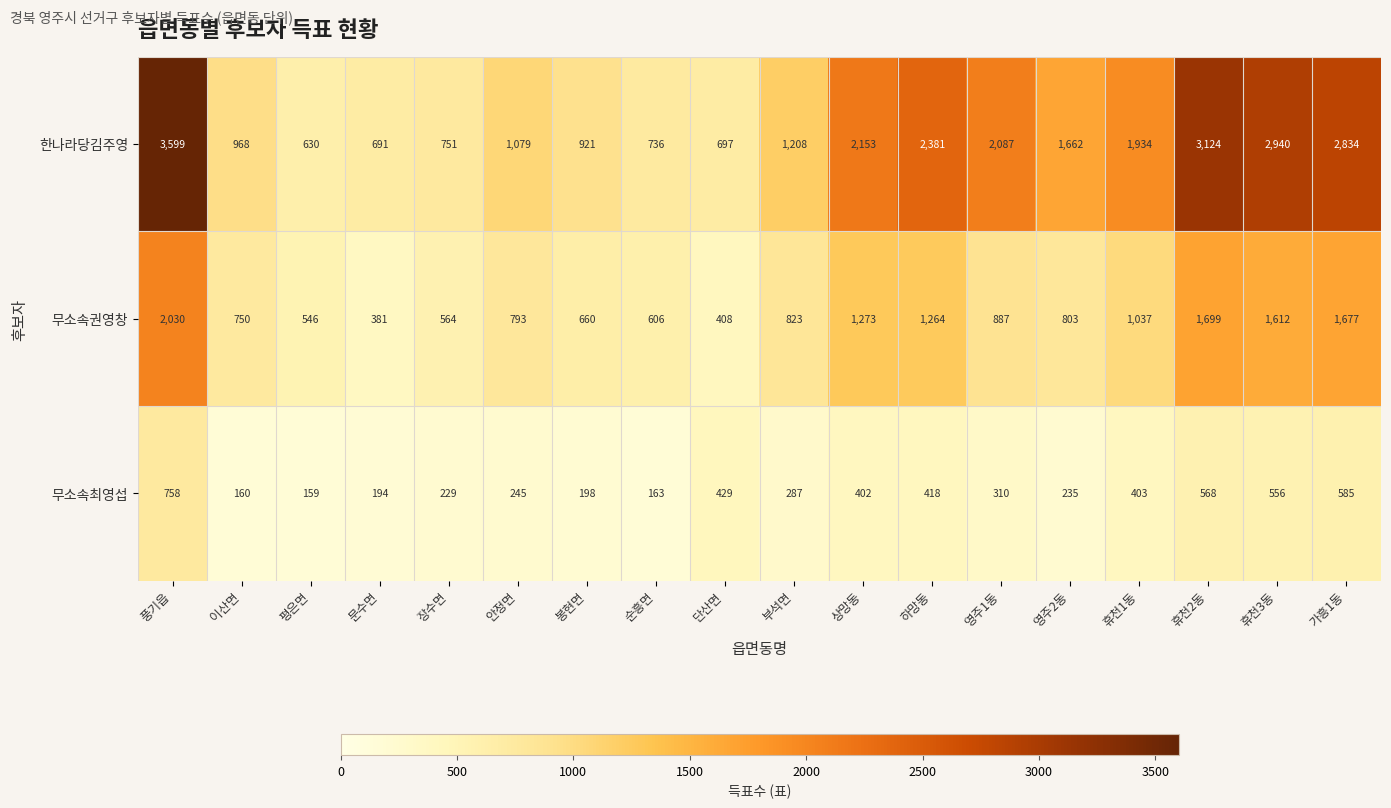

The 한나라당김주영 series shows 1656 at 휴천3동. True or false?

False